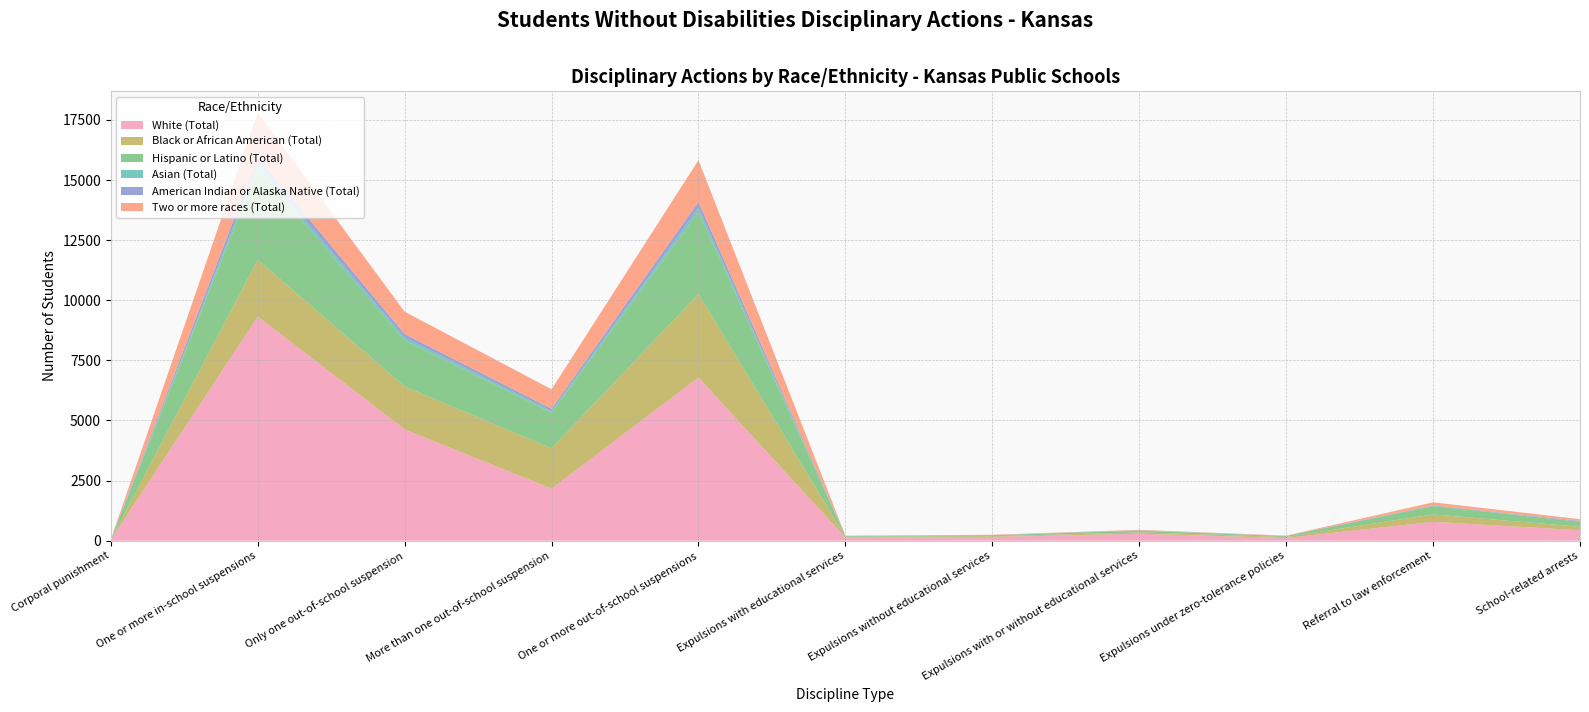

Reading right to left, what are all the values shown in this chart?

White (Total): 433	784	112	290	156	134	6788	2165	4630	9320	36
Black or African American (Total): 146	309	40	56	28	29	3469	1676	1786	2361	3
Hispanic or Latino (Total): 209	346	39	69	41	28	3414	1488	1919	3786	3
Asian (Total): 9	11	2	9	4	6	170	62	109	178	2
American Indian or Alaska Native (Total): 28	18	5	8	4	4	247	95	151	303	2
Two or more races (Total): 70	128	12	20	14	6	1738	810	929	1851	2